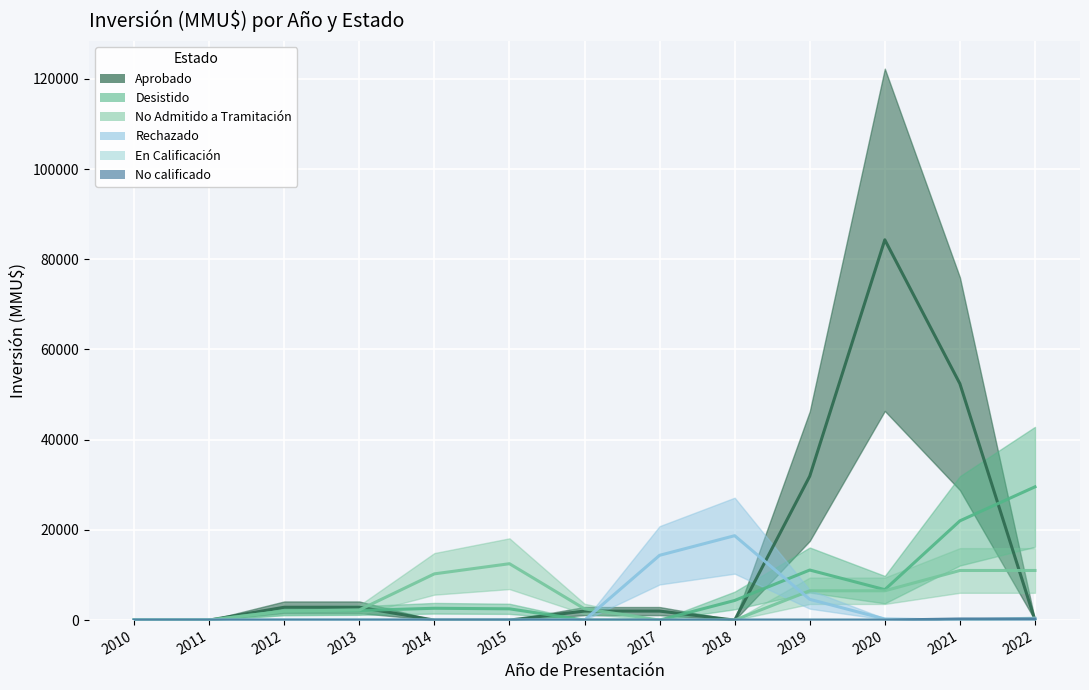

At how many categories does at least one series exceed 47483?

2